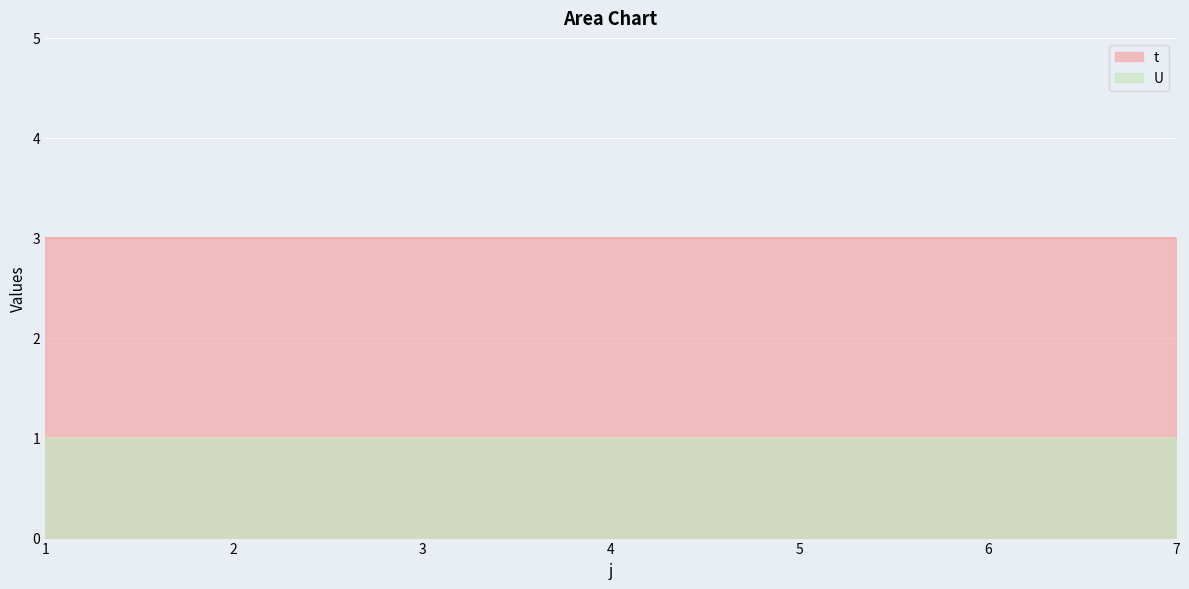

Reading left to right, transcribe all the data shown in this chart.

t: 1=3	2=3	3=3	4=3	5=3	6=3	7=3
U: 1=1	2=1	3=1	4=1	5=1	6=1	7=1